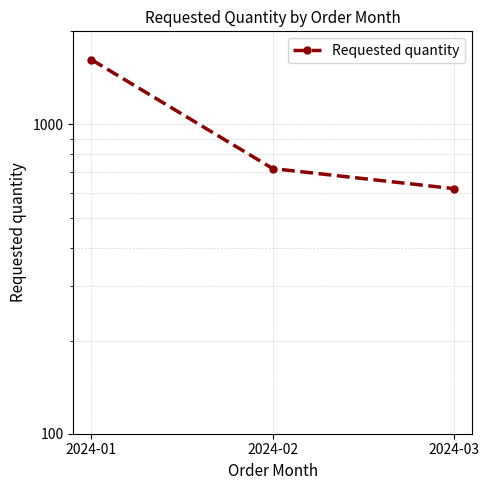

What is the change in value from 2024-02 to 2024-03?

-100